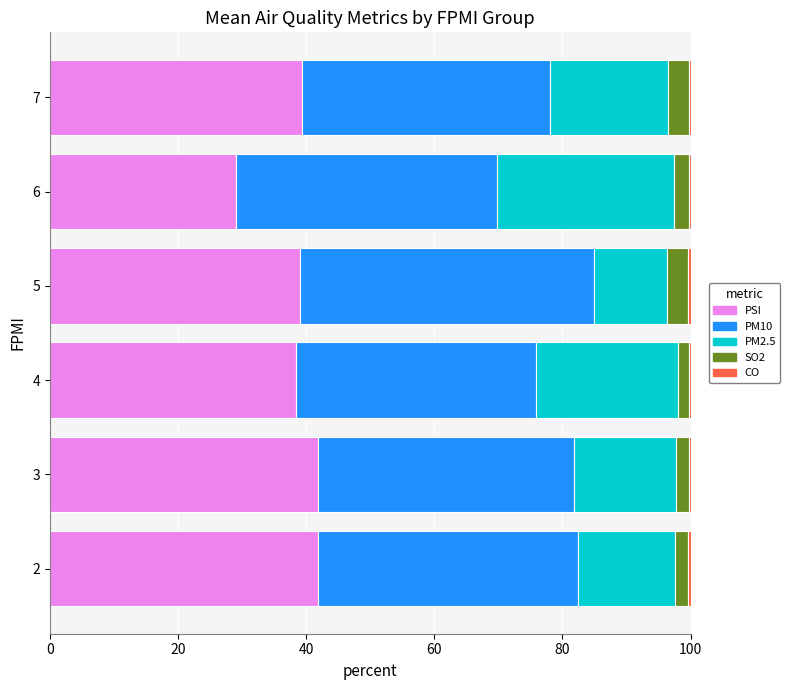

Is it true that PSI equals 38.3 at 4?

True